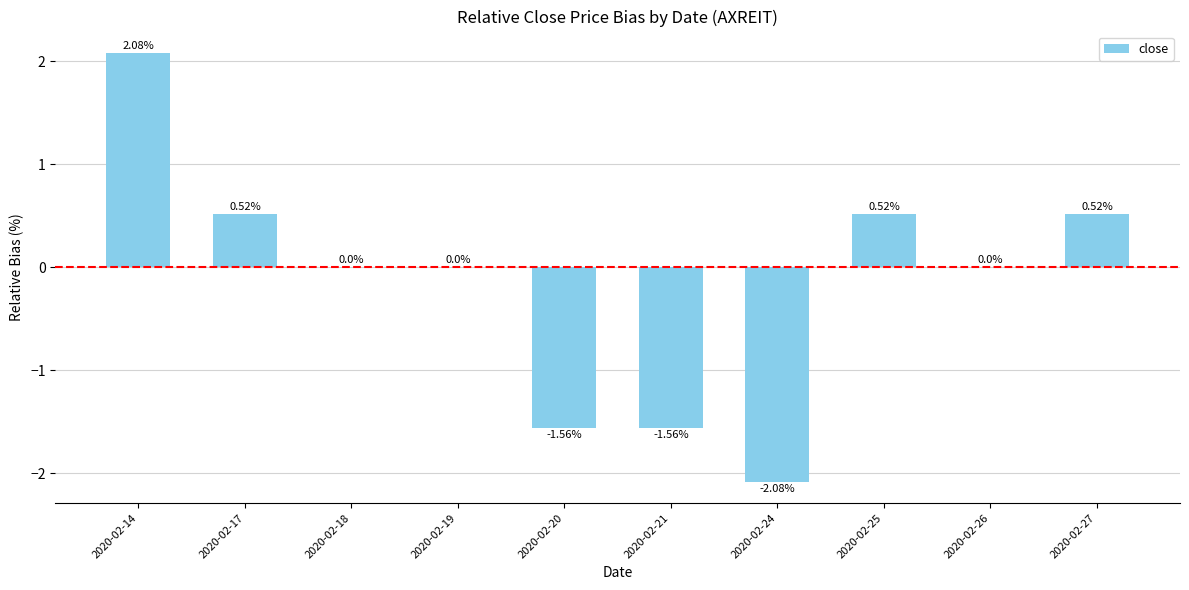

What is the average value?

-0.2